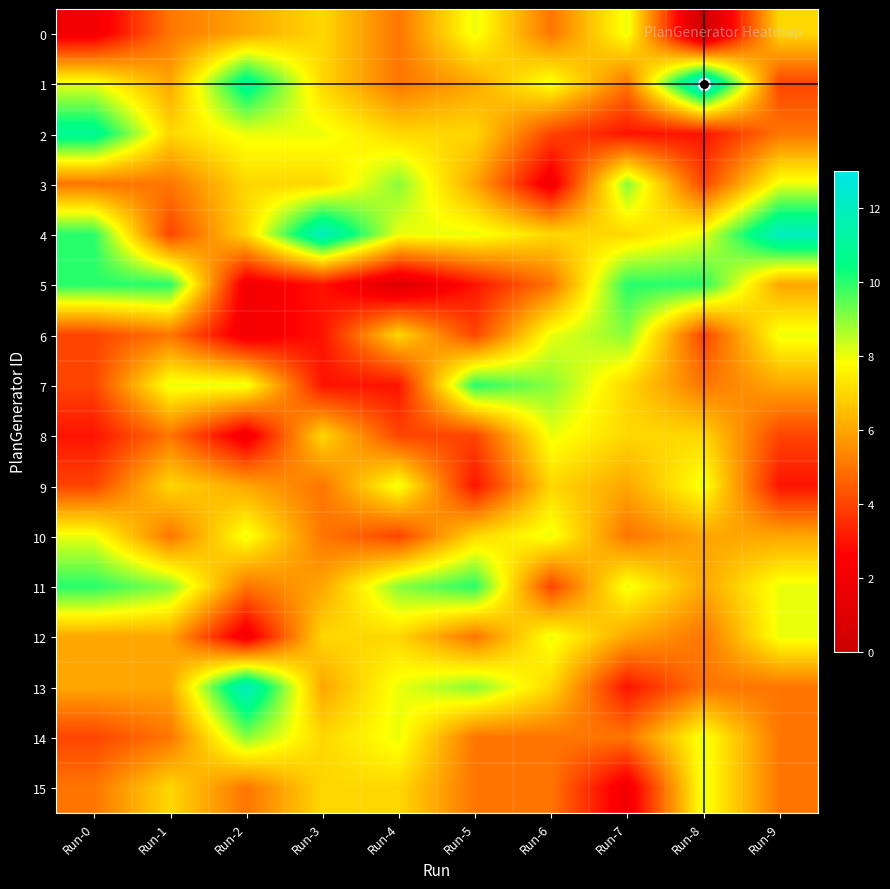

At how many categories does at least one series exceed 7?

10